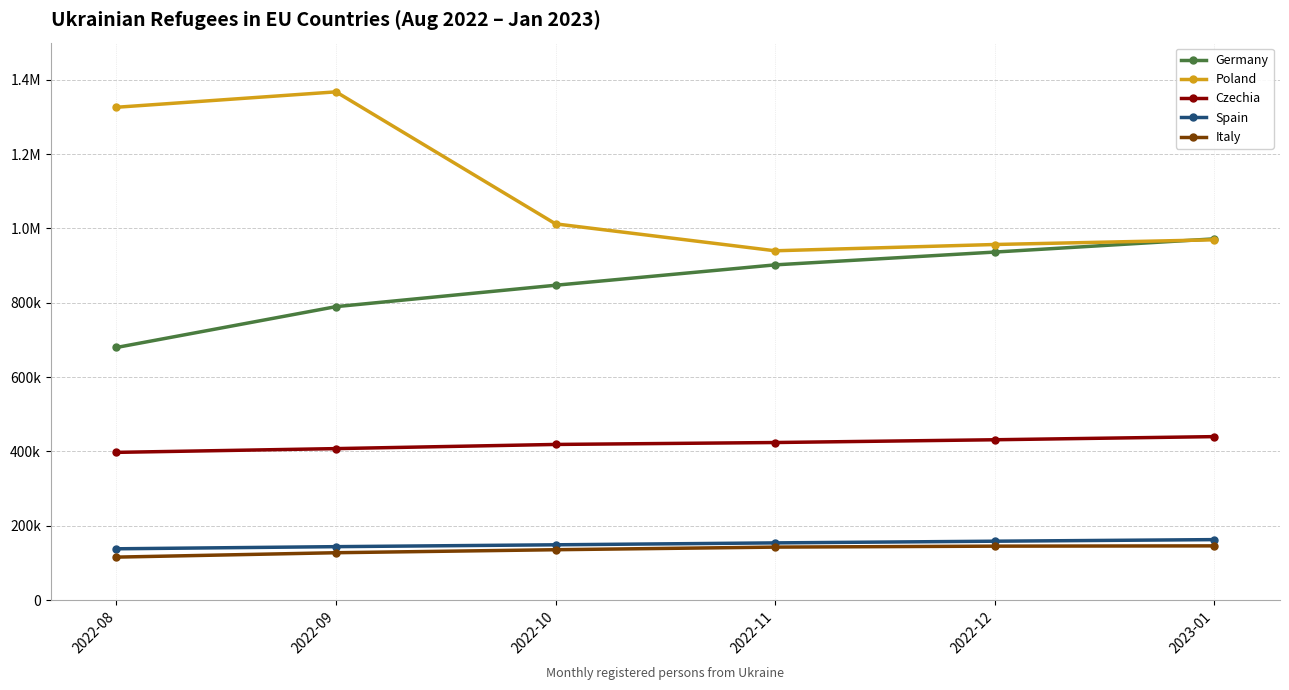

What are all the series names shown in the legend?

Germany, Poland, Czechia, Spain, Italy